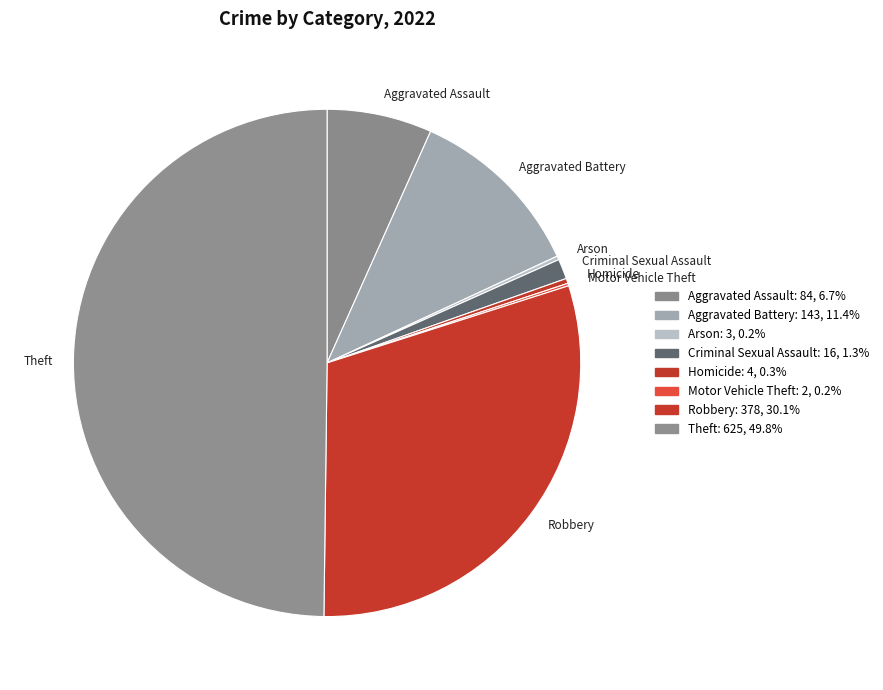

Is the sum of Aggravated Assault and Homicide greater than half?

No